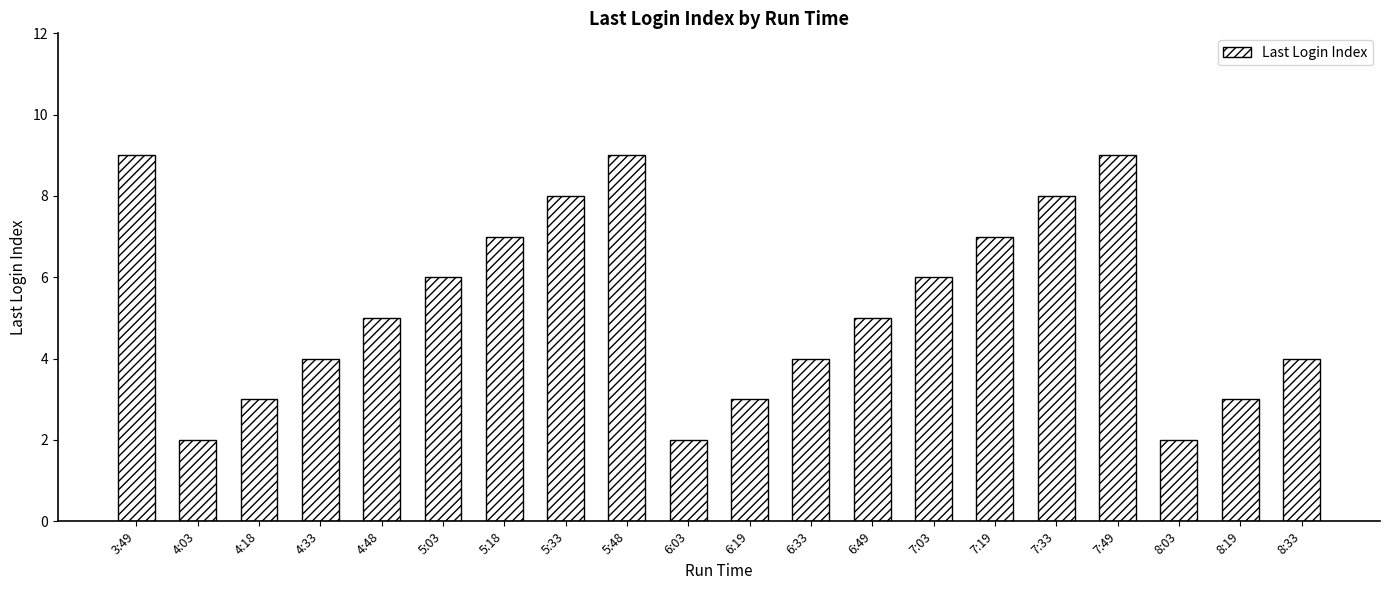

What value does the data have at 4:48?

5